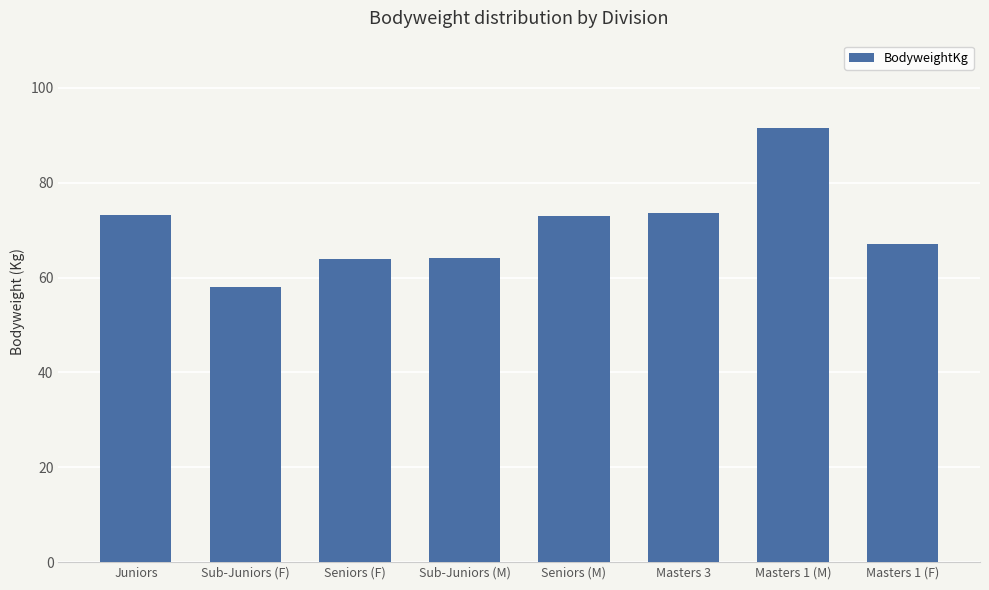

What is the difference between the maximum and minimum values?

33.7